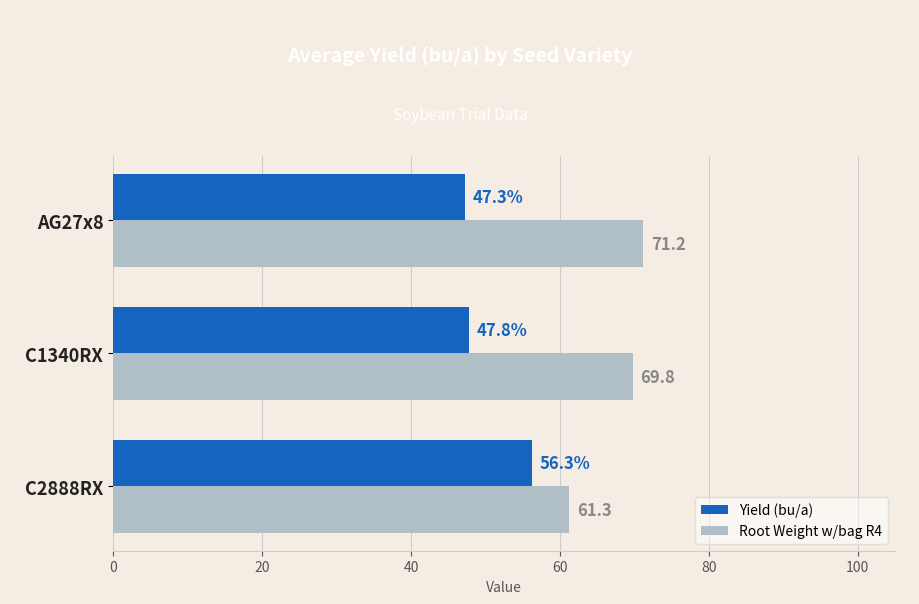

Read the Root Weight w/bag R4 value at AG27x8.

71.2